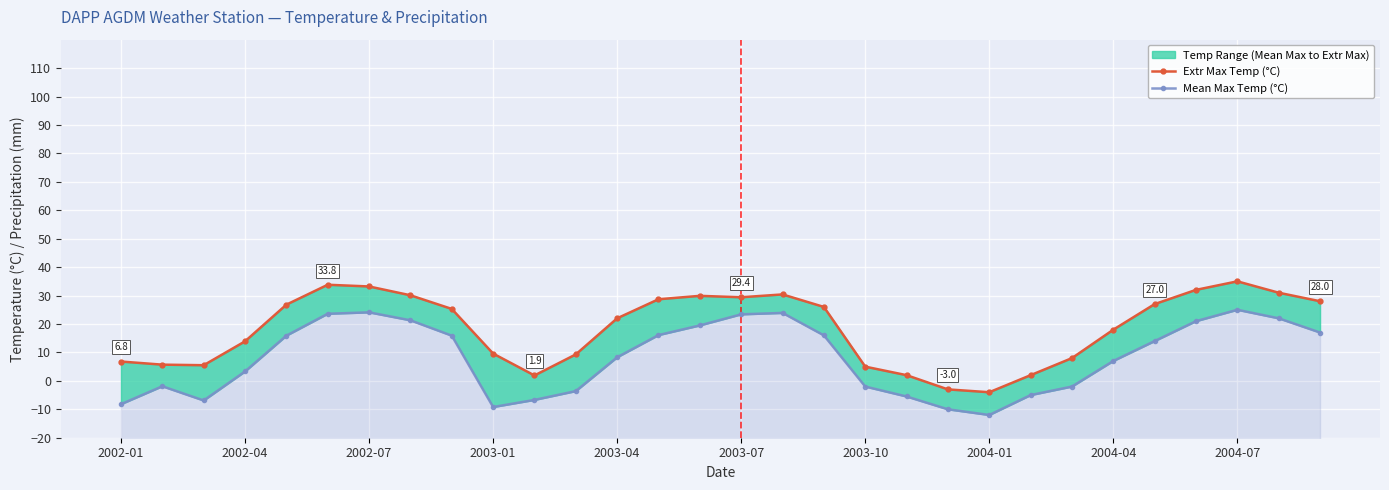

How many data points in Extr Max Temp (°C) are less than 25?

15